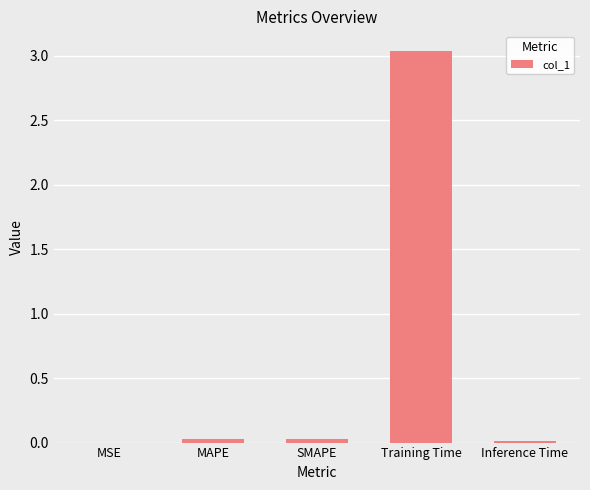

Count the number of categories in the chart.

5